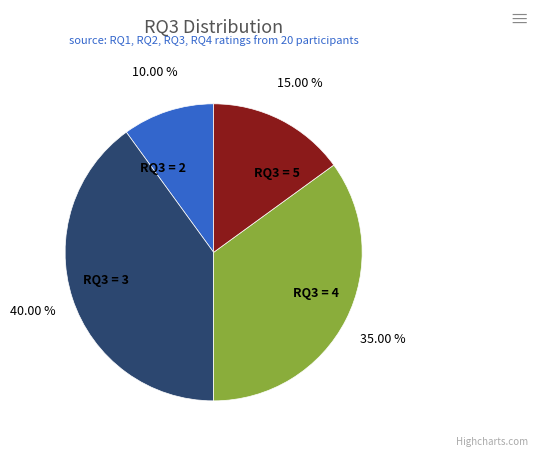

What is the ratio of the value at RQ3 = 3 to the value at RQ3 = 2?

4.0